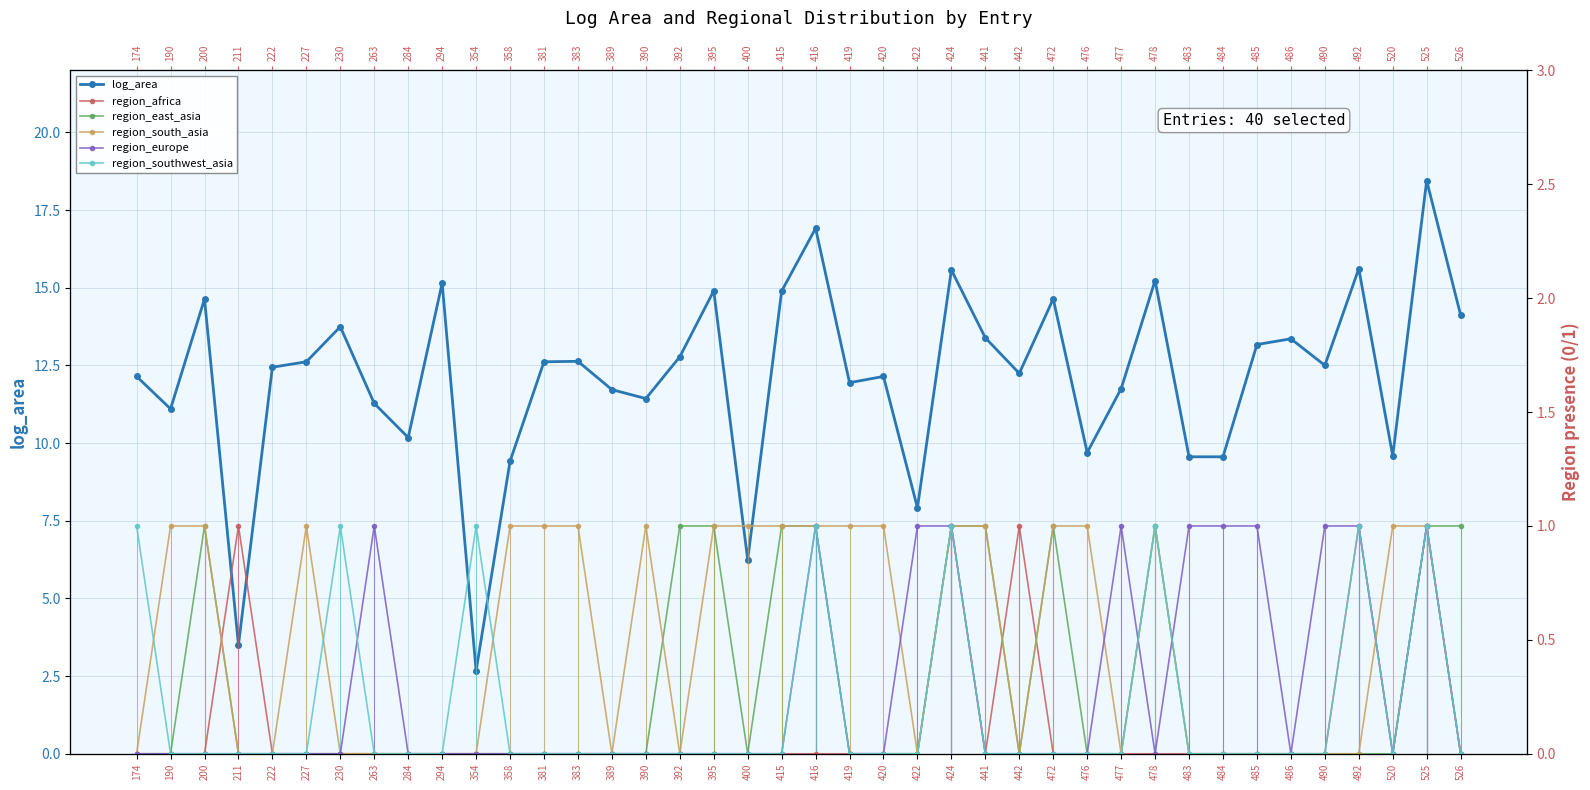

The value of region_south_asia at 263 is -0.6. True or false?

False